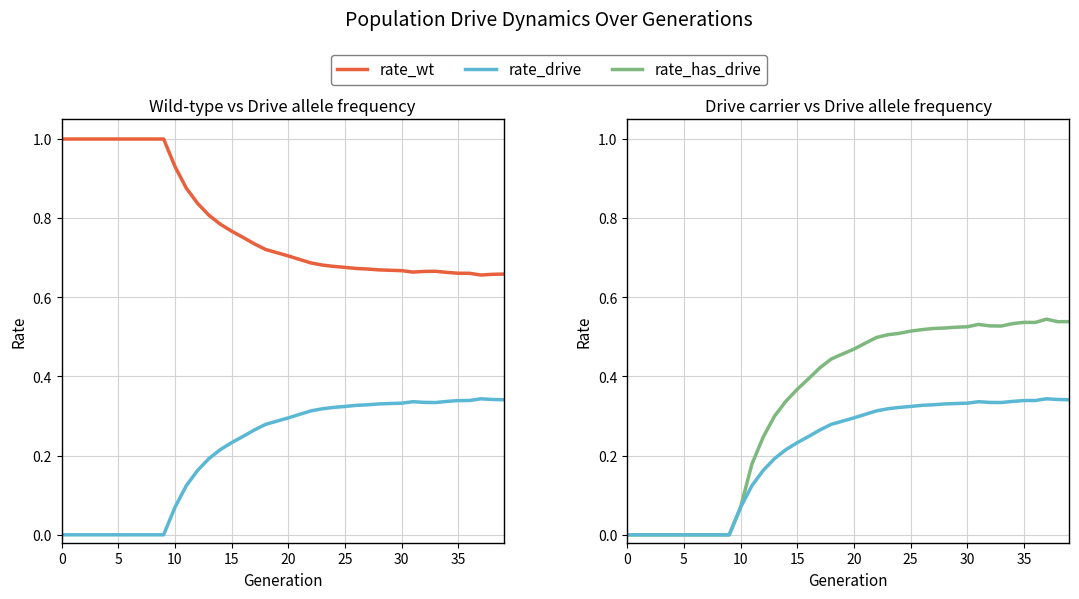

What is the sum of the rate_wt values at 22 and 36?

1.3